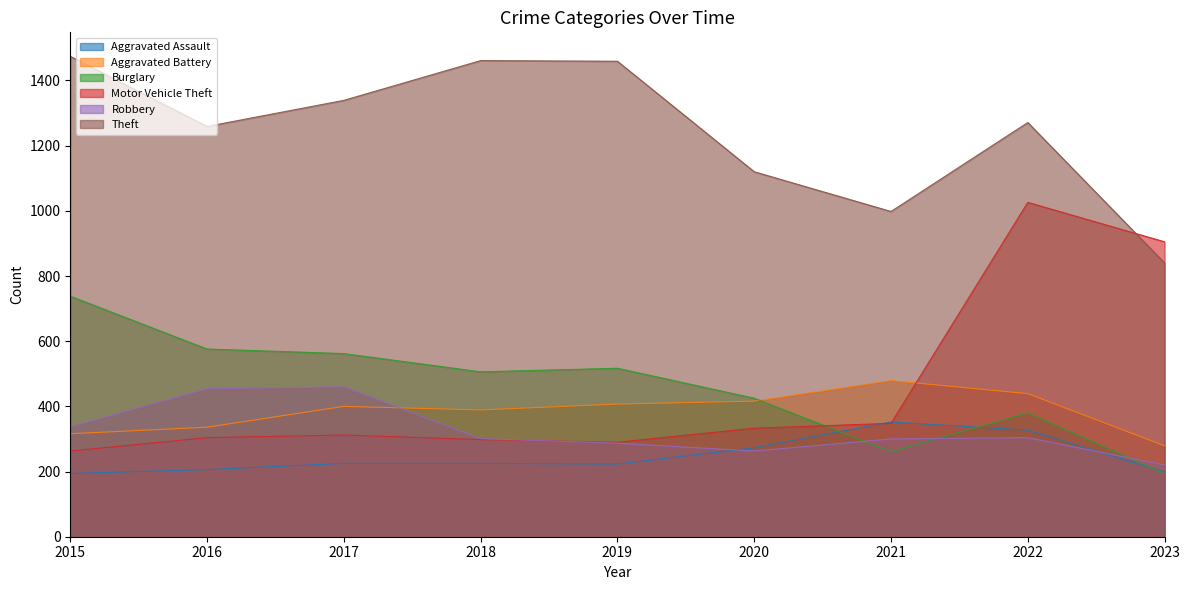

The value of Robbery at 2019 is 287. True or false?

True